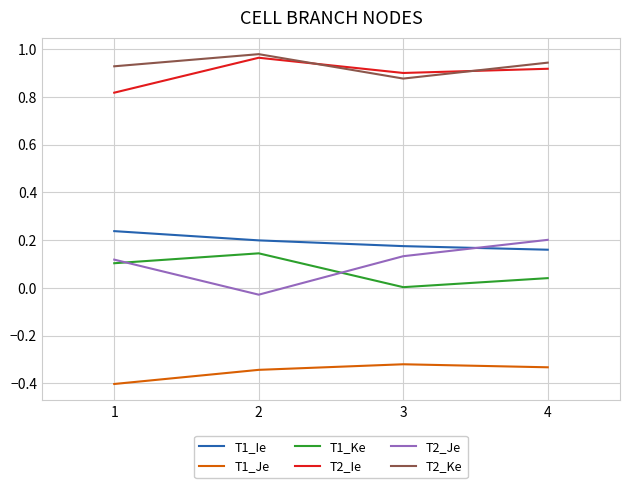

The value of T1_Ke at 1 is 0.1. True or false?

True